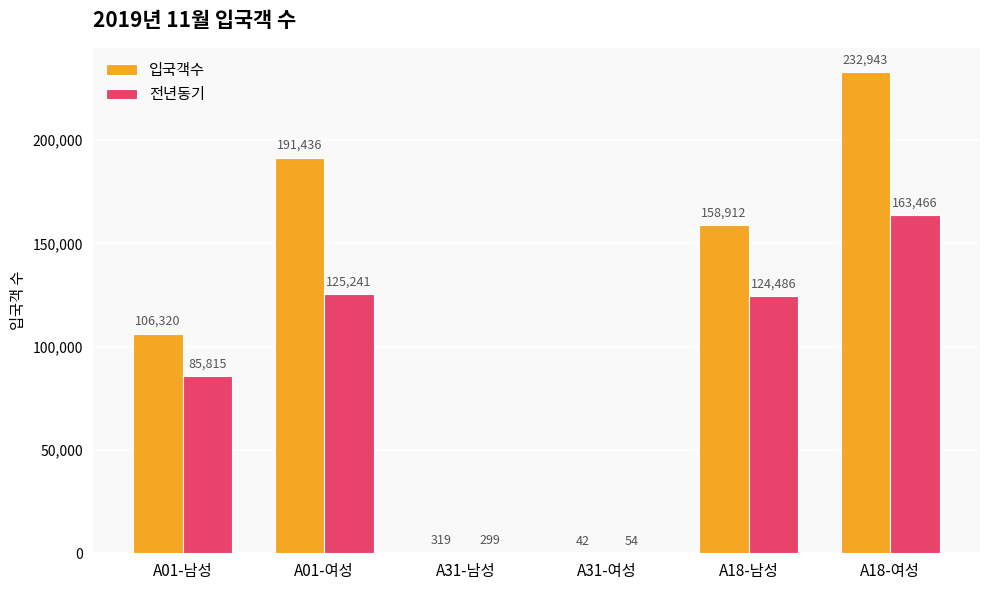

Which series has the largest total across all categories?

입국객수